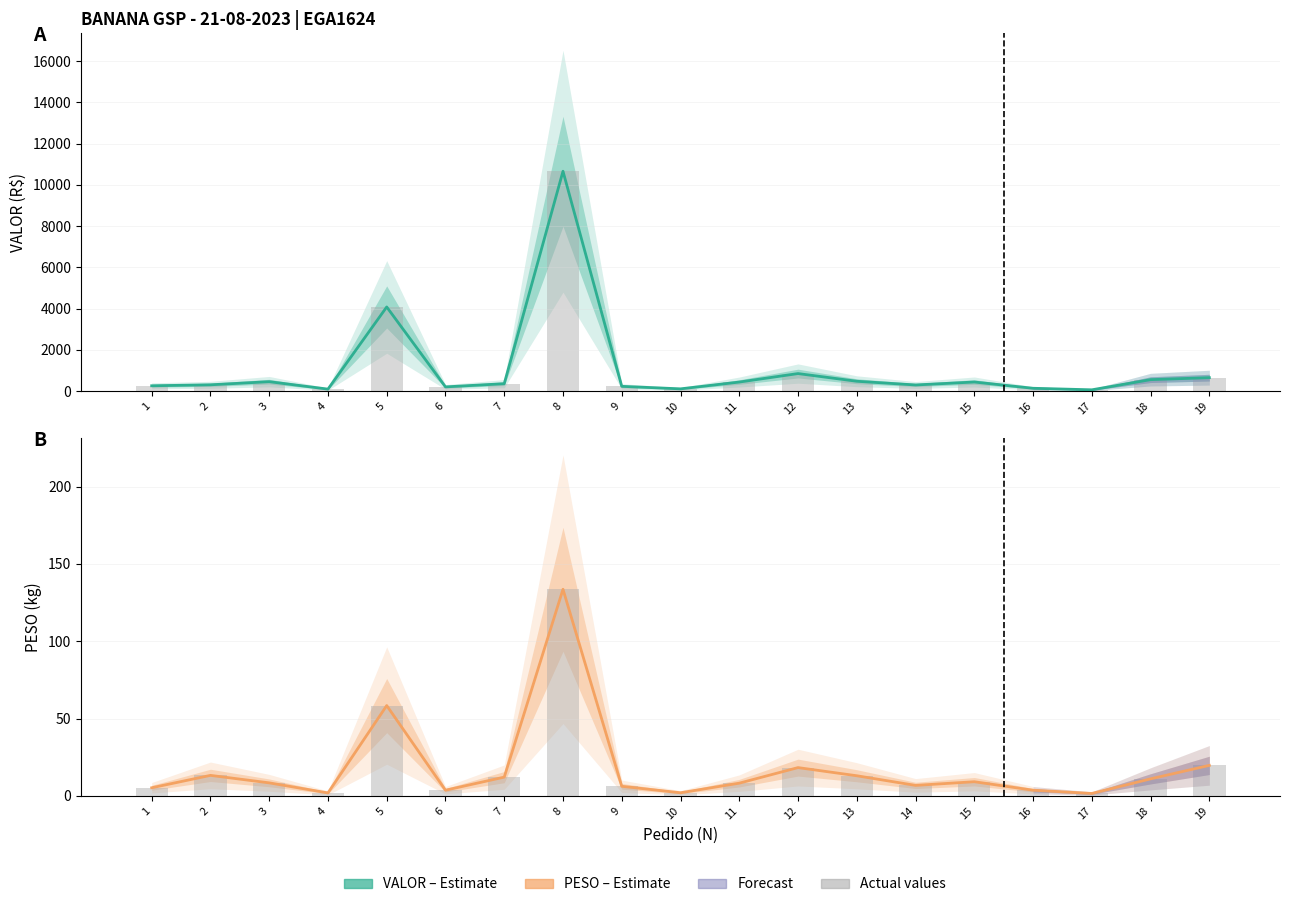

At 9, list the series in order from smallest to largest.

PESO (Estimate), VALOR (Estimate)